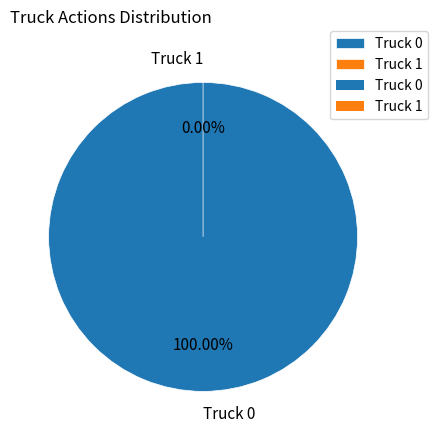

What percentage is the Truck 0 slice, to the nearest percent?

100%